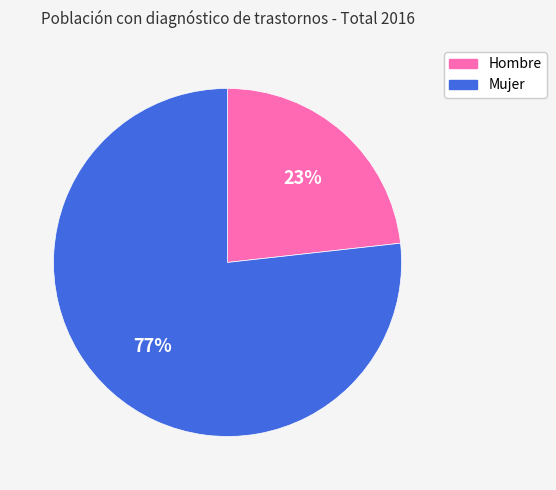

To the nearest percent, what portion does Hombre represent?

23%